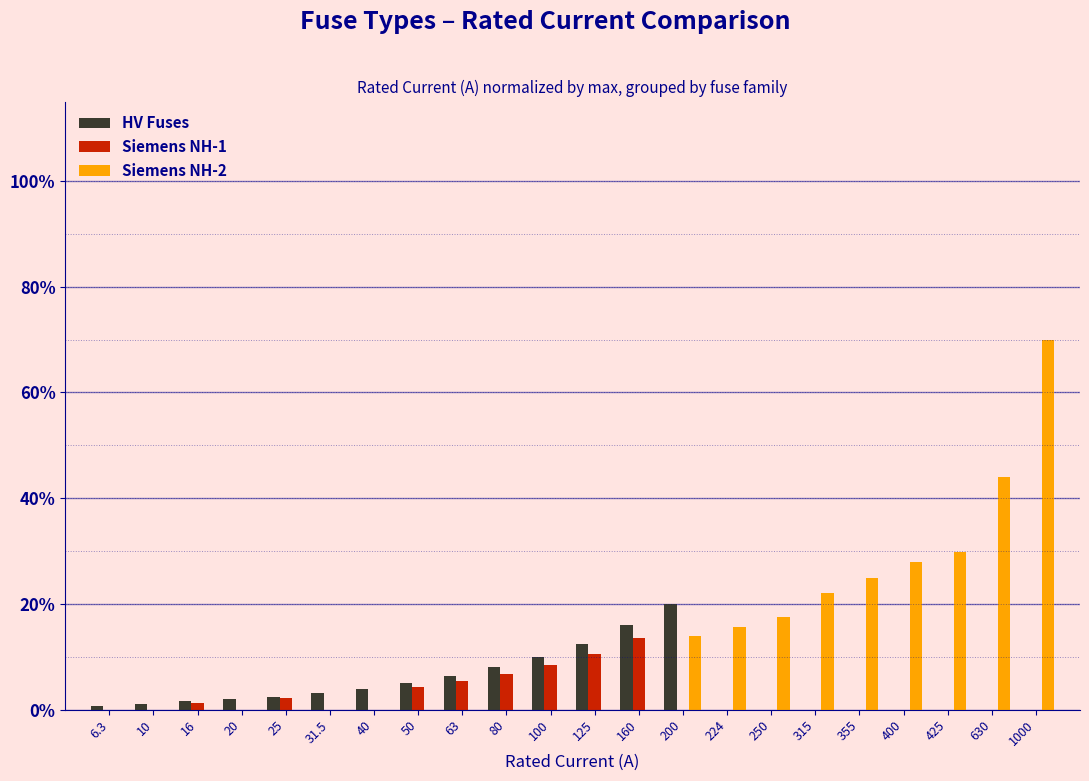

Is the value of Siemens NH-1 at 80 greater than the value of HV Fuses at 25?

Yes